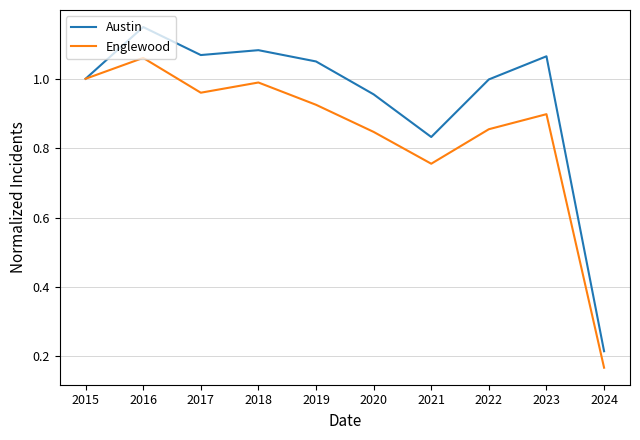

Which series changed the most between 2015 and 2024?

Englewood